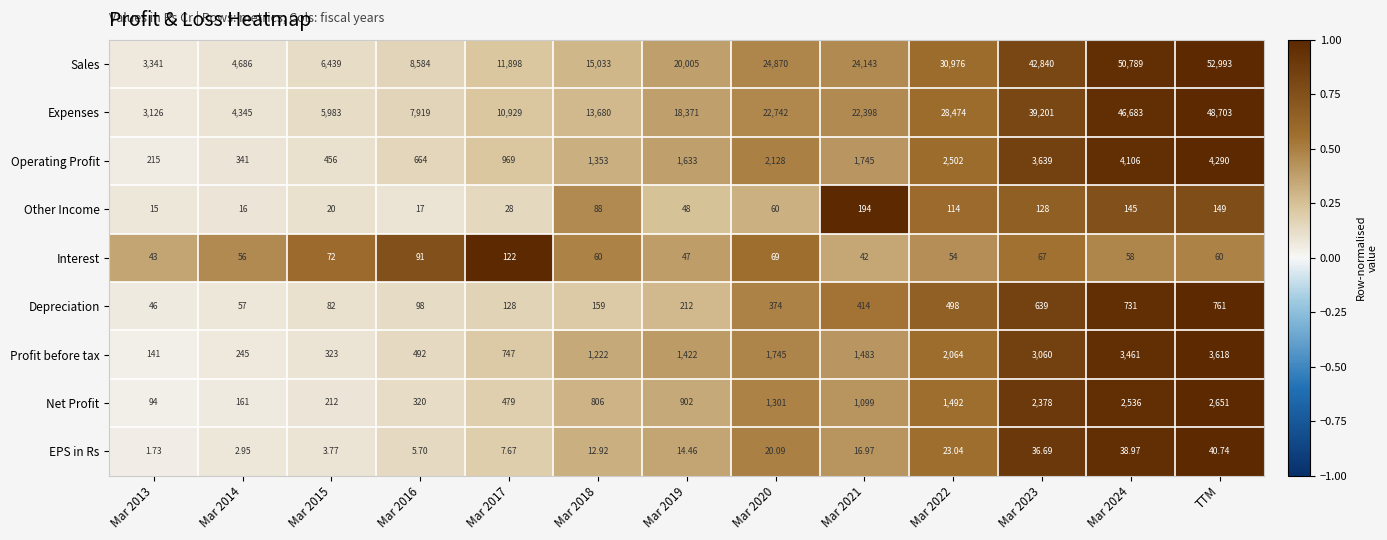

Which series has the largest total across all categories?

Sales